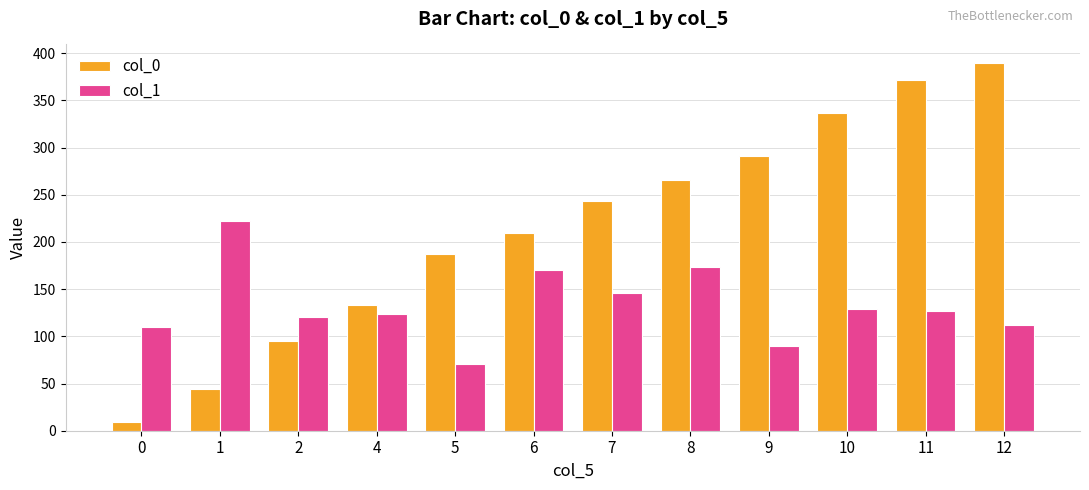

List the series in order of their overall mean, lowest first.

col_1, col_0